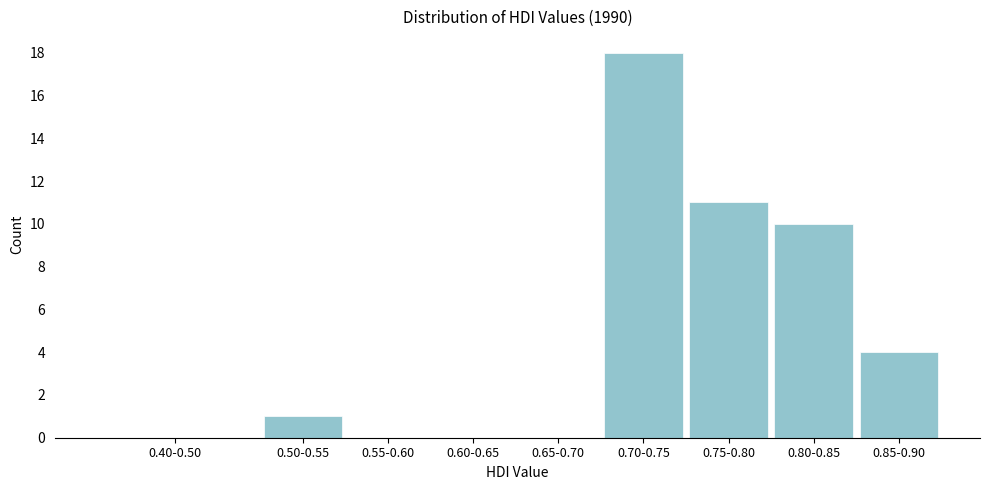

Reading right to left, extract all data points from this chart.

0.85-0.90=4	0.80-0.85=10	0.75-0.80=11	0.70-0.75=18	0.65-0.70=0	0.60-0.65=0	0.55-0.60=0	0.50-0.55=1	0.40-0.50=0